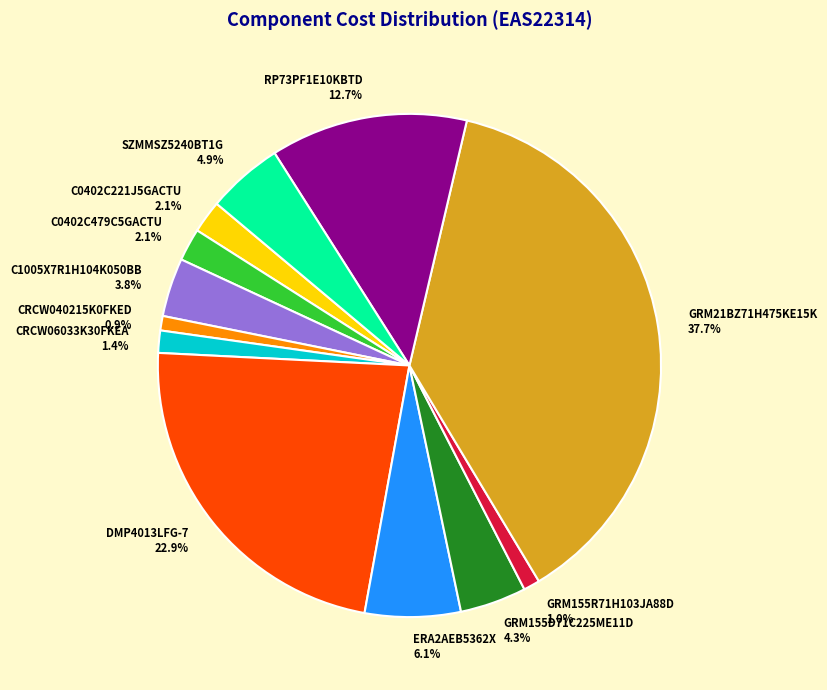

Does C0402C479C5GACTU account for over 50% of the chart?

No